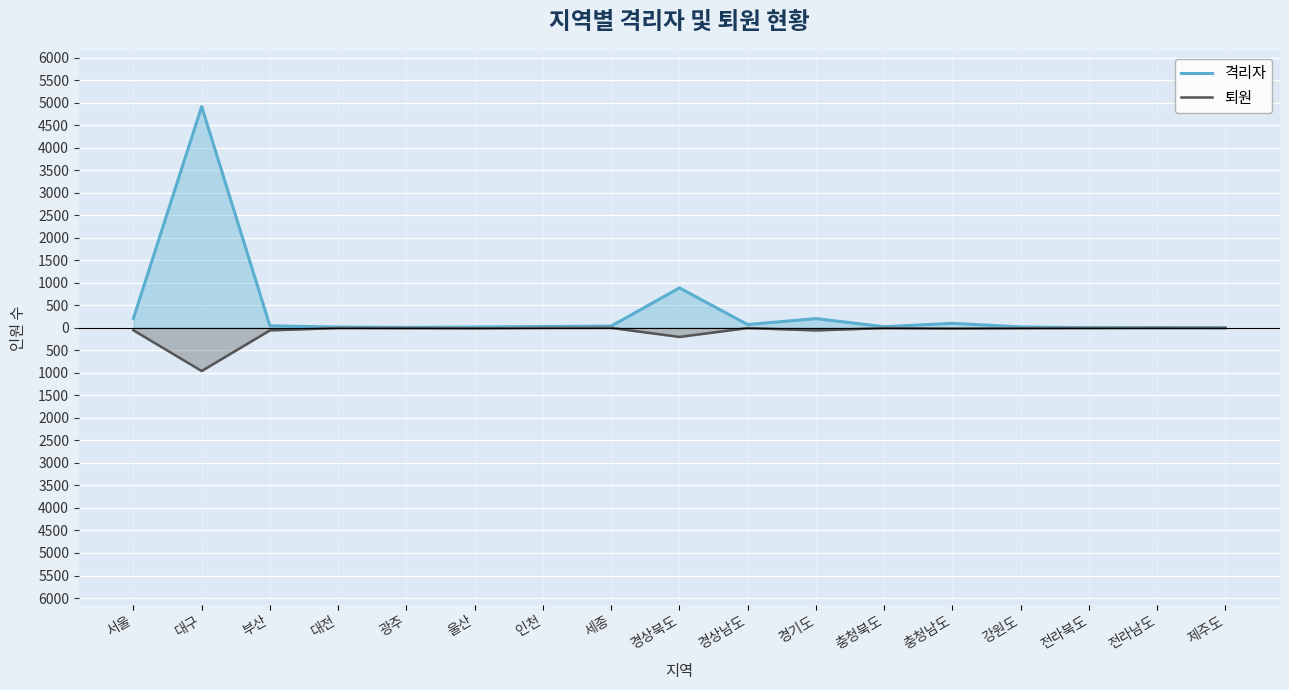

True or false: 격리자 has a value of 71 at 세종.

False